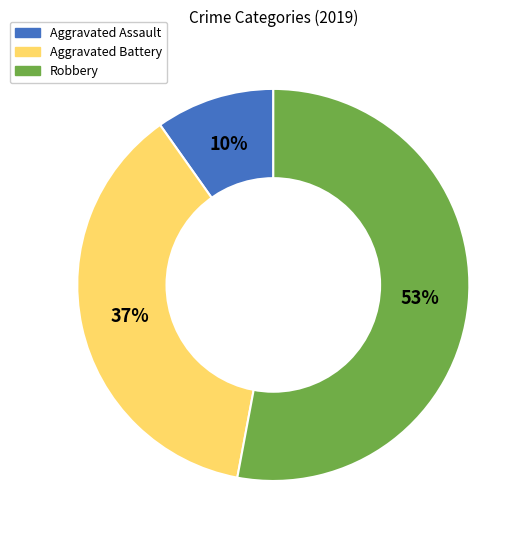

To the nearest percent, what is the difference between the Aggravated Assault and Aggravated Battery slice percentages?

27%